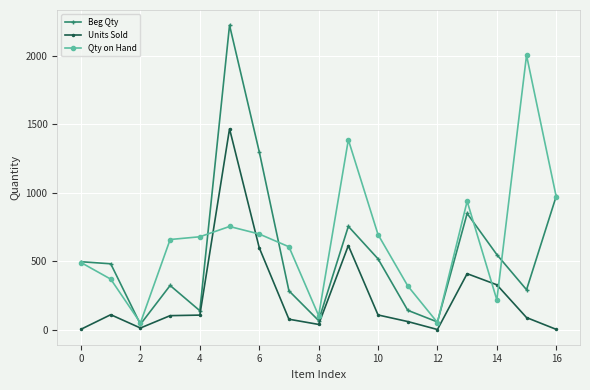

What is the greatest value displayed?

2222